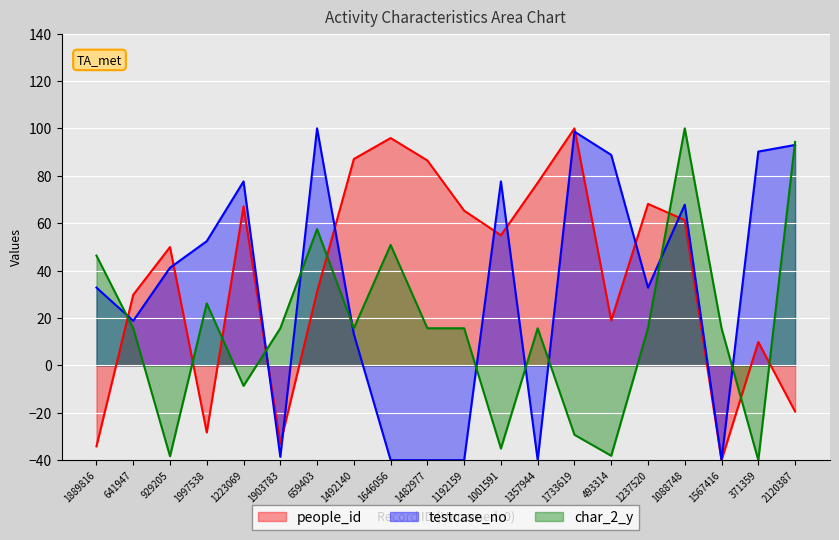

True or false: people_id has more than 1 interior local peaks.

True